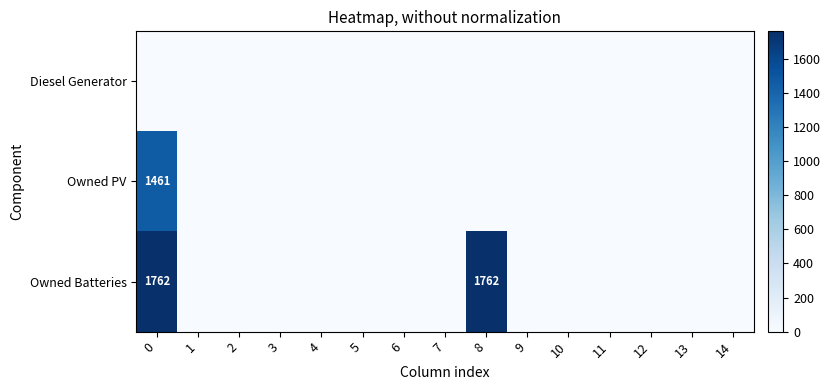

Rank the series by their average value, from lowest to highest.

row_0, row_1, row_2